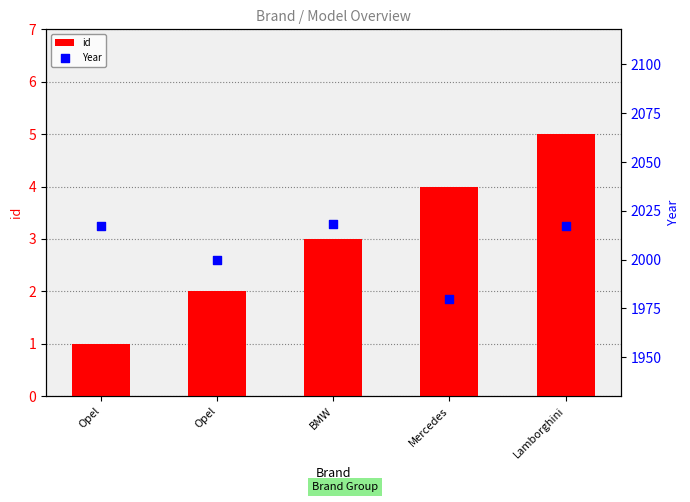

What are all the series names shown in the legend?

id, Year